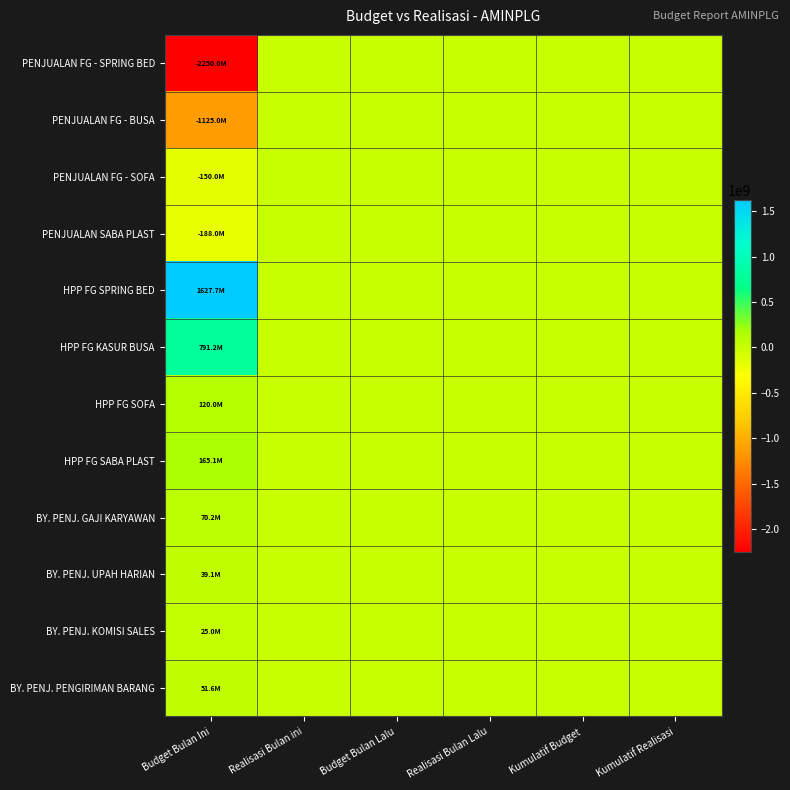

Which series has the largest total across all categories?

HPP FG SPRING BED